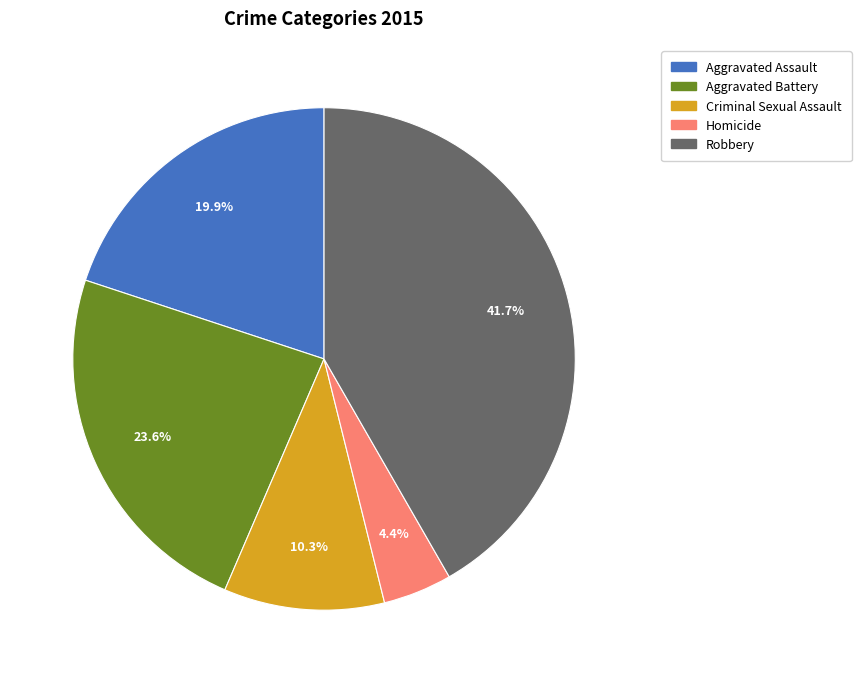

To the nearest percent, what is the combined percentage of Robbery and Aggravated Assault?

62%